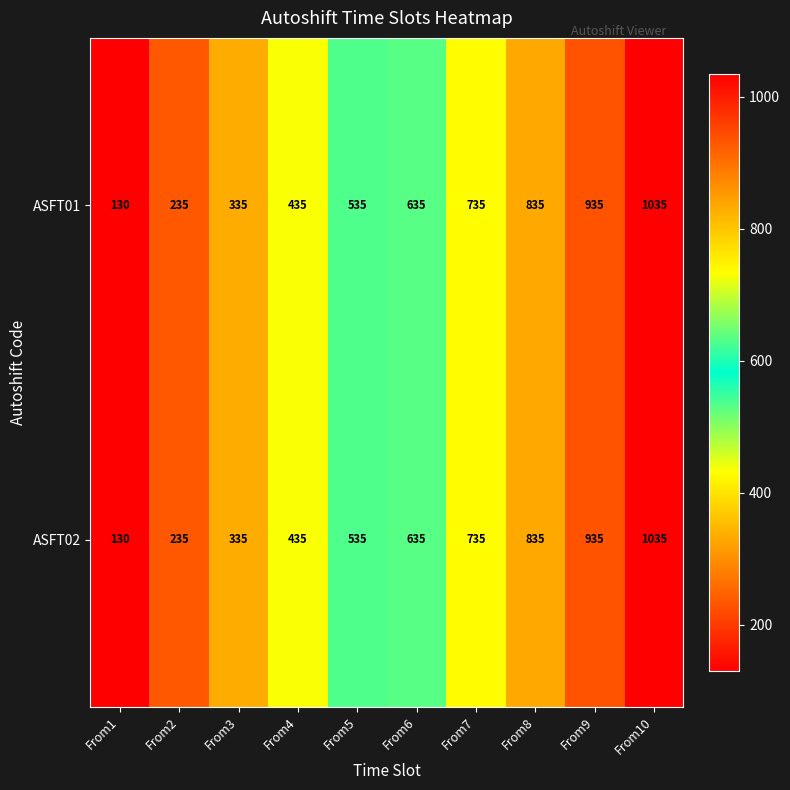

Rank the categories by ASFT01 value from lowest to highest.

From1, From2, From3, From4, From5, From6, From7, From8, From9, From10